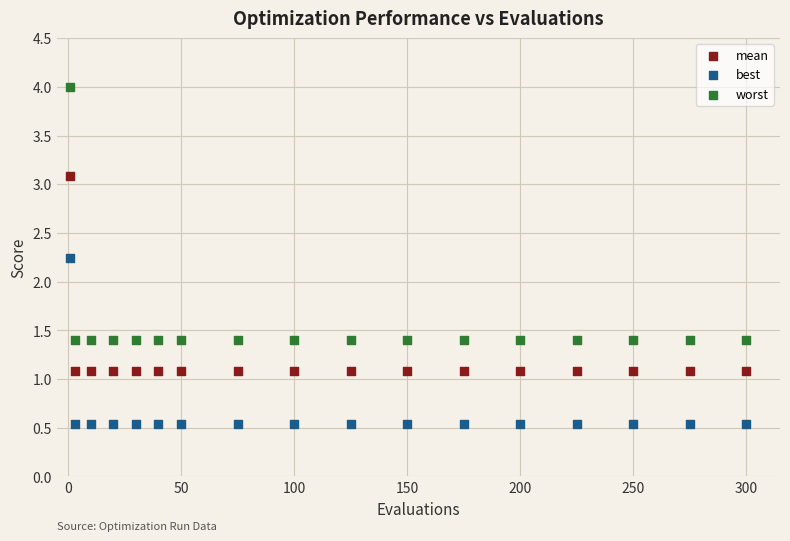

Which series contains the highest Y value?

worst